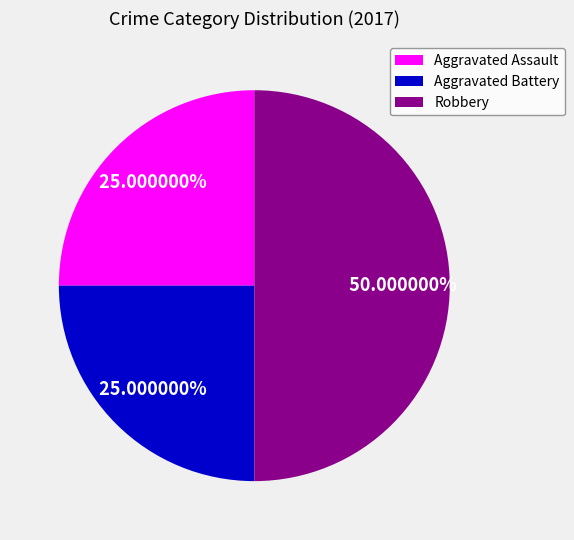

Combined, do Robbery and Aggravated Battery account for over 50%?

Yes